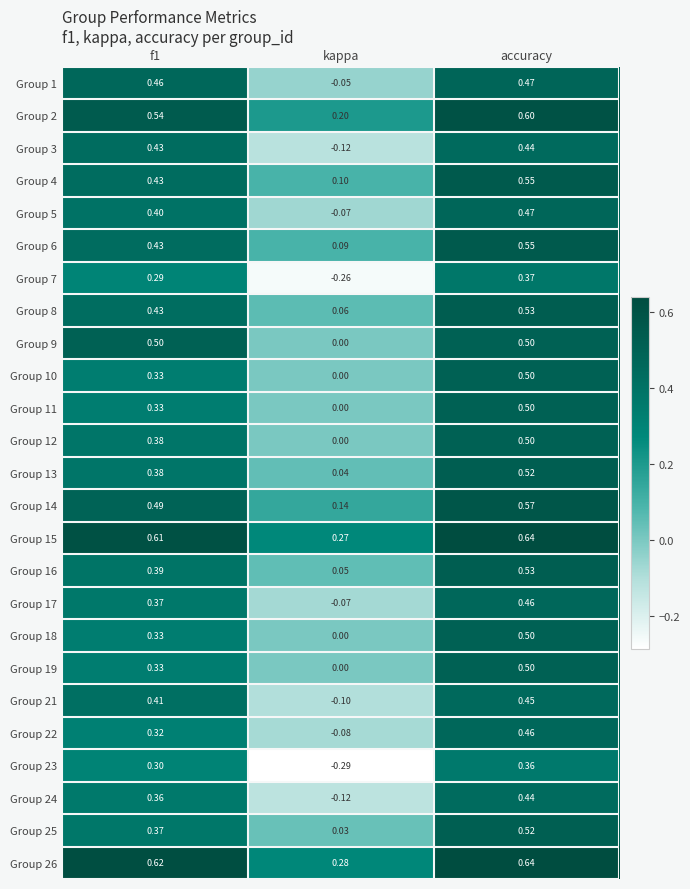

Which series has the largest range (max minus min)?

Group 23